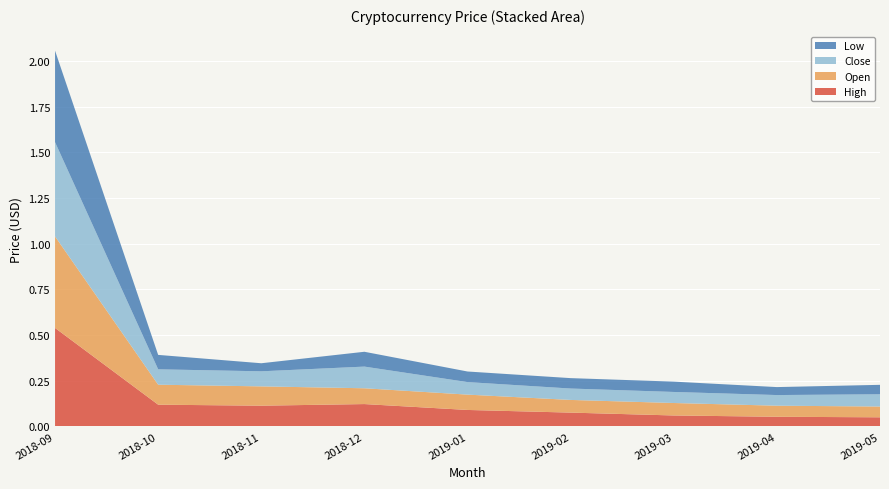

Reading right to left, what are all the values shown in this chart?

High: 0.0	0.1	0.1	0.1	0.1	0.1	0.1	0.1	0.5
Open: 0.1	0.1	0.1	0.1	0.1	0.1	0.1	0.1	0.5
Close: 0.1	0.1	0.1	0.1	0.1	0.1	0.1	0.1	0.5
Low: 0.1	0.0	0.1	0.1	0.1	0.1	0.0	0.1	0.5